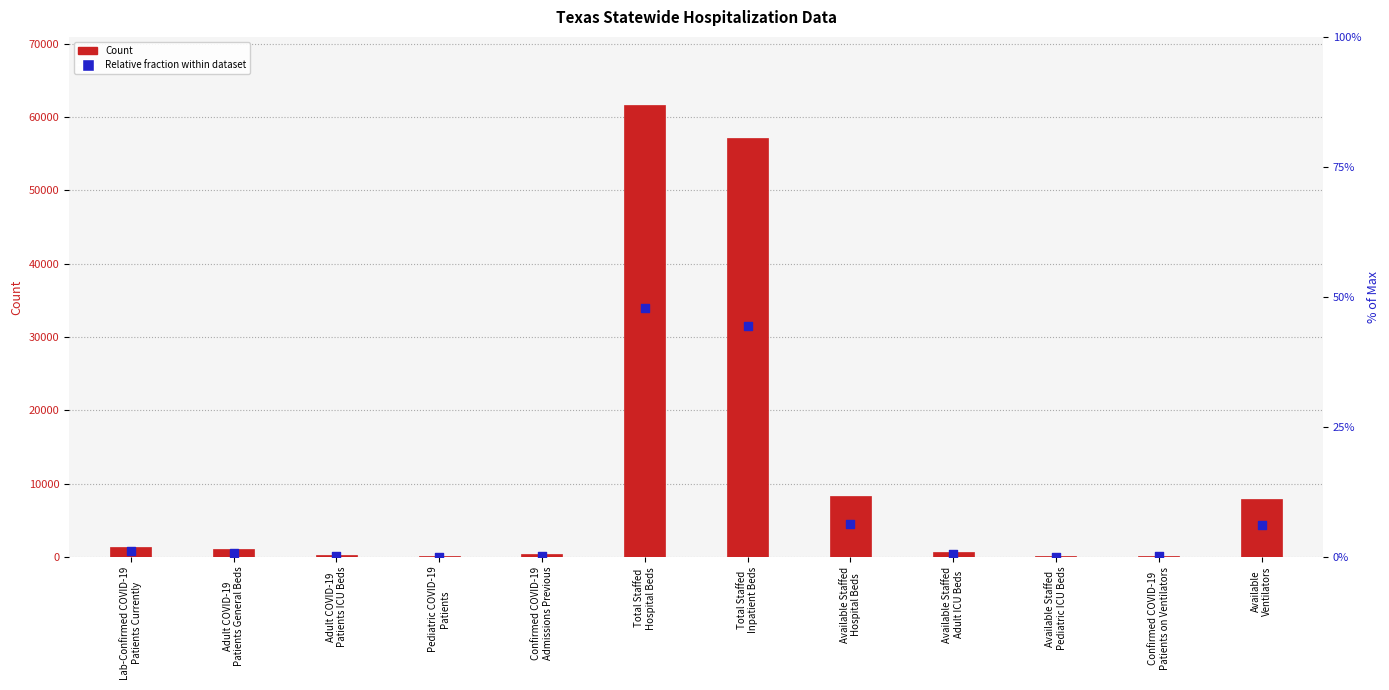

Which series has the largest total across all categories?

Count